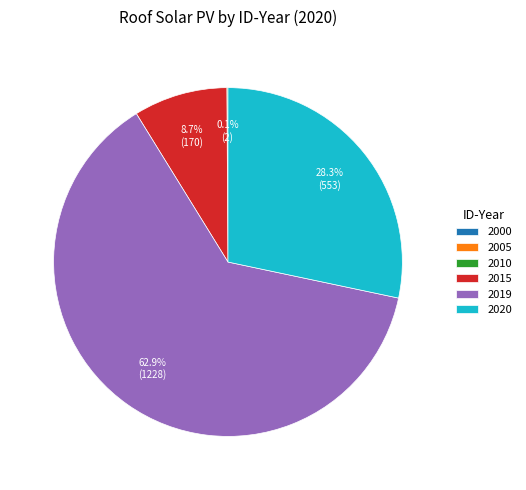

What is the largest slice in the pie chart?

2019